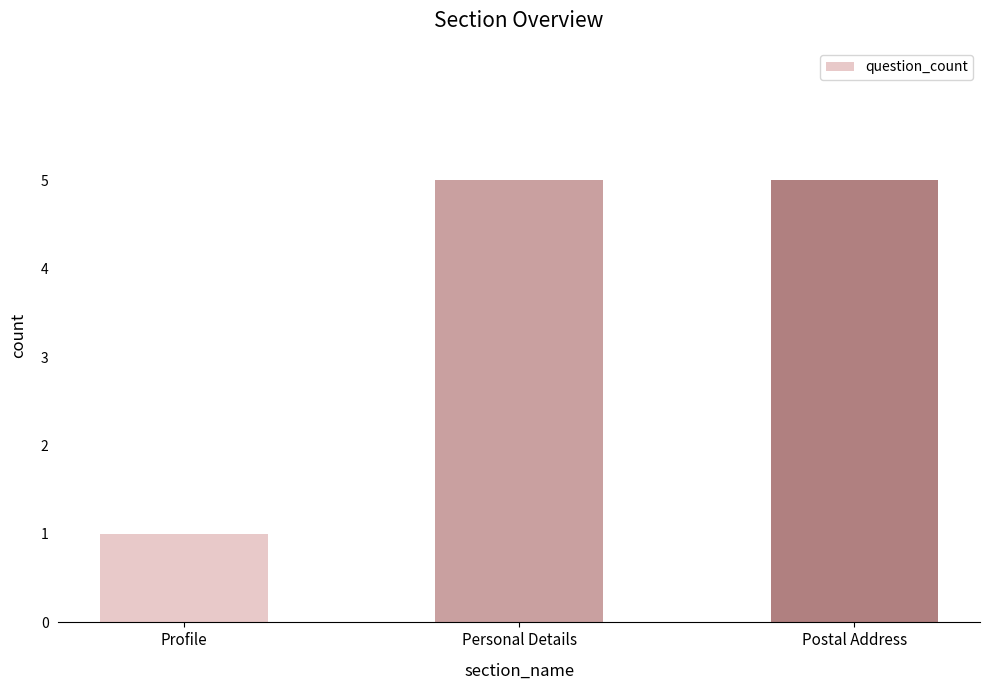

Reading left to right, transcribe all the data shown in this chart.

1	5	5